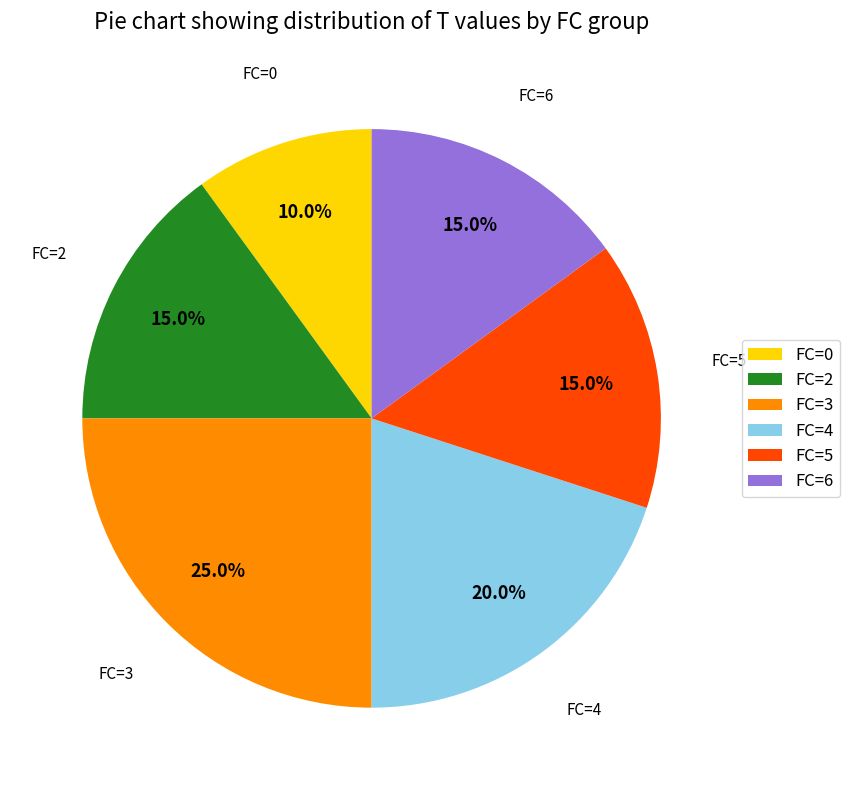

How many segments does this pie chart have?

6